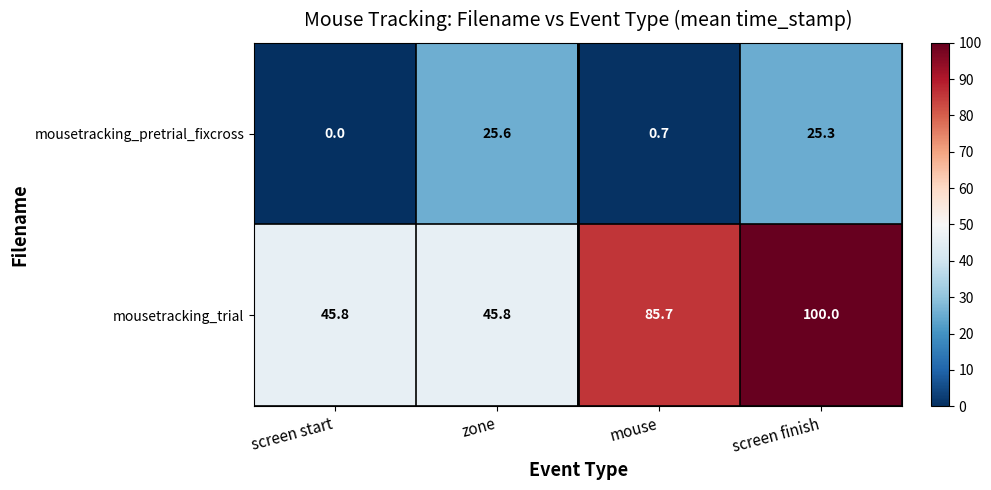

Rank the series at screen start from highest to lowest value.

mousetracking_trial, mousetracking_pretrial_fixcross